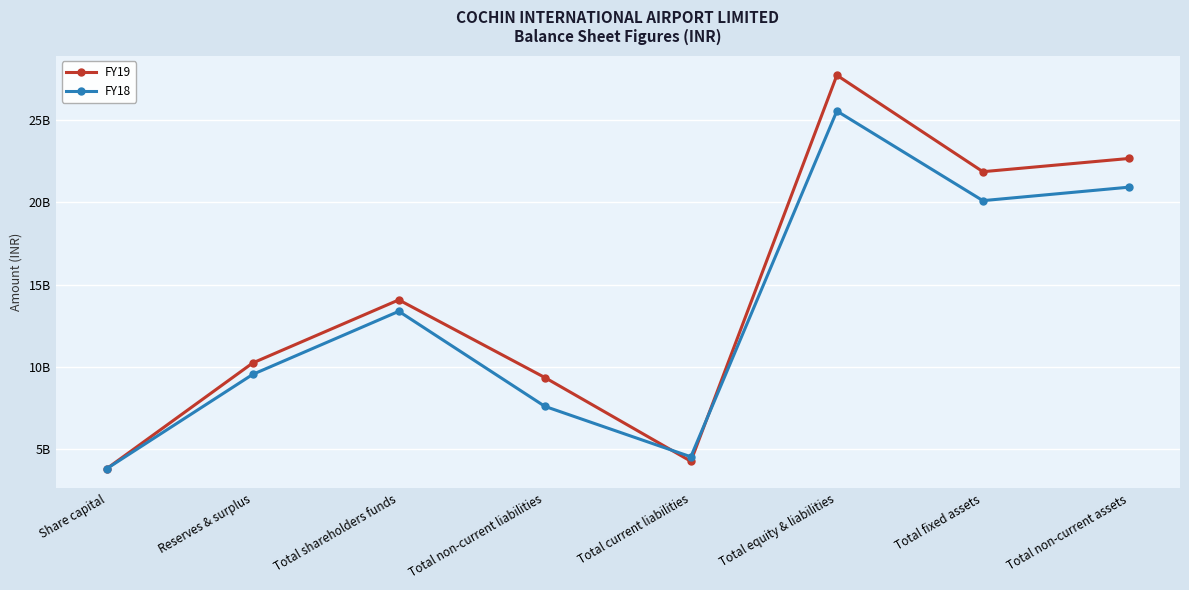

What is the difference between the FY18 values at Reserves & surplus and Share capital?

5721978000